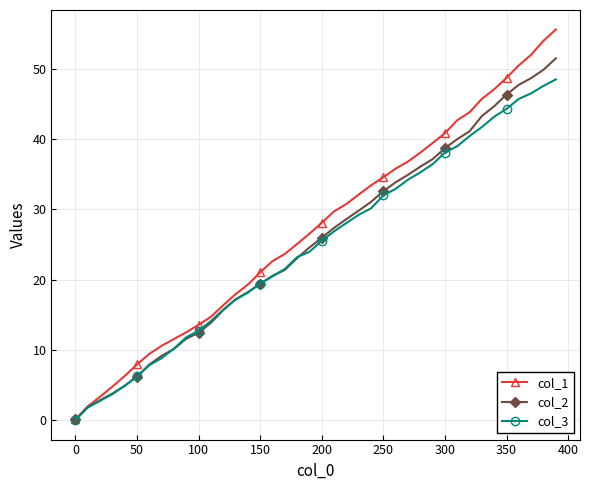

Count the number of data series in this chart.

3